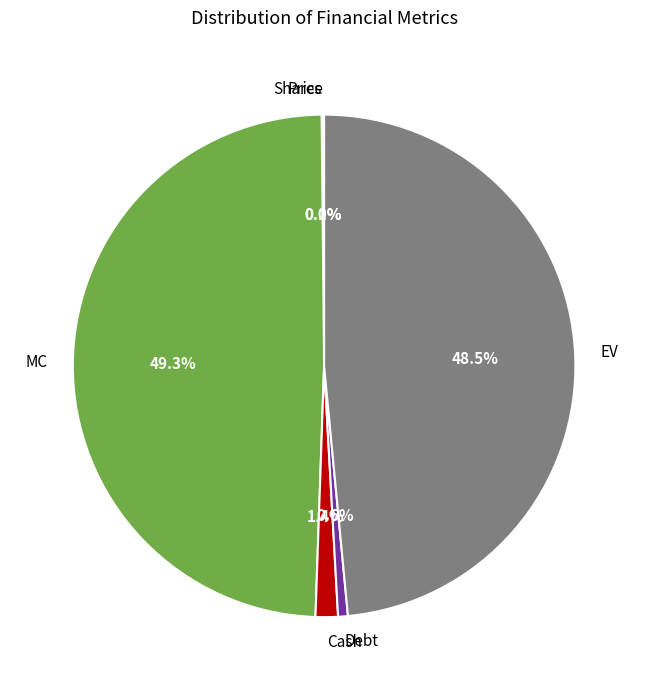

What percentage is NOT represented by Cash?

98.6%